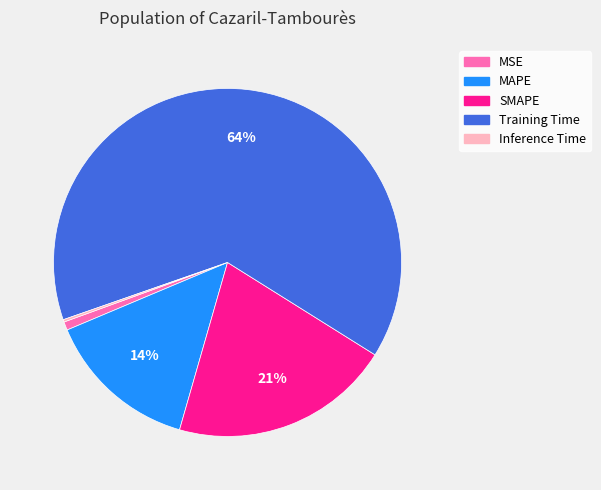

Which slice represents more than half of the pie?

Training Time